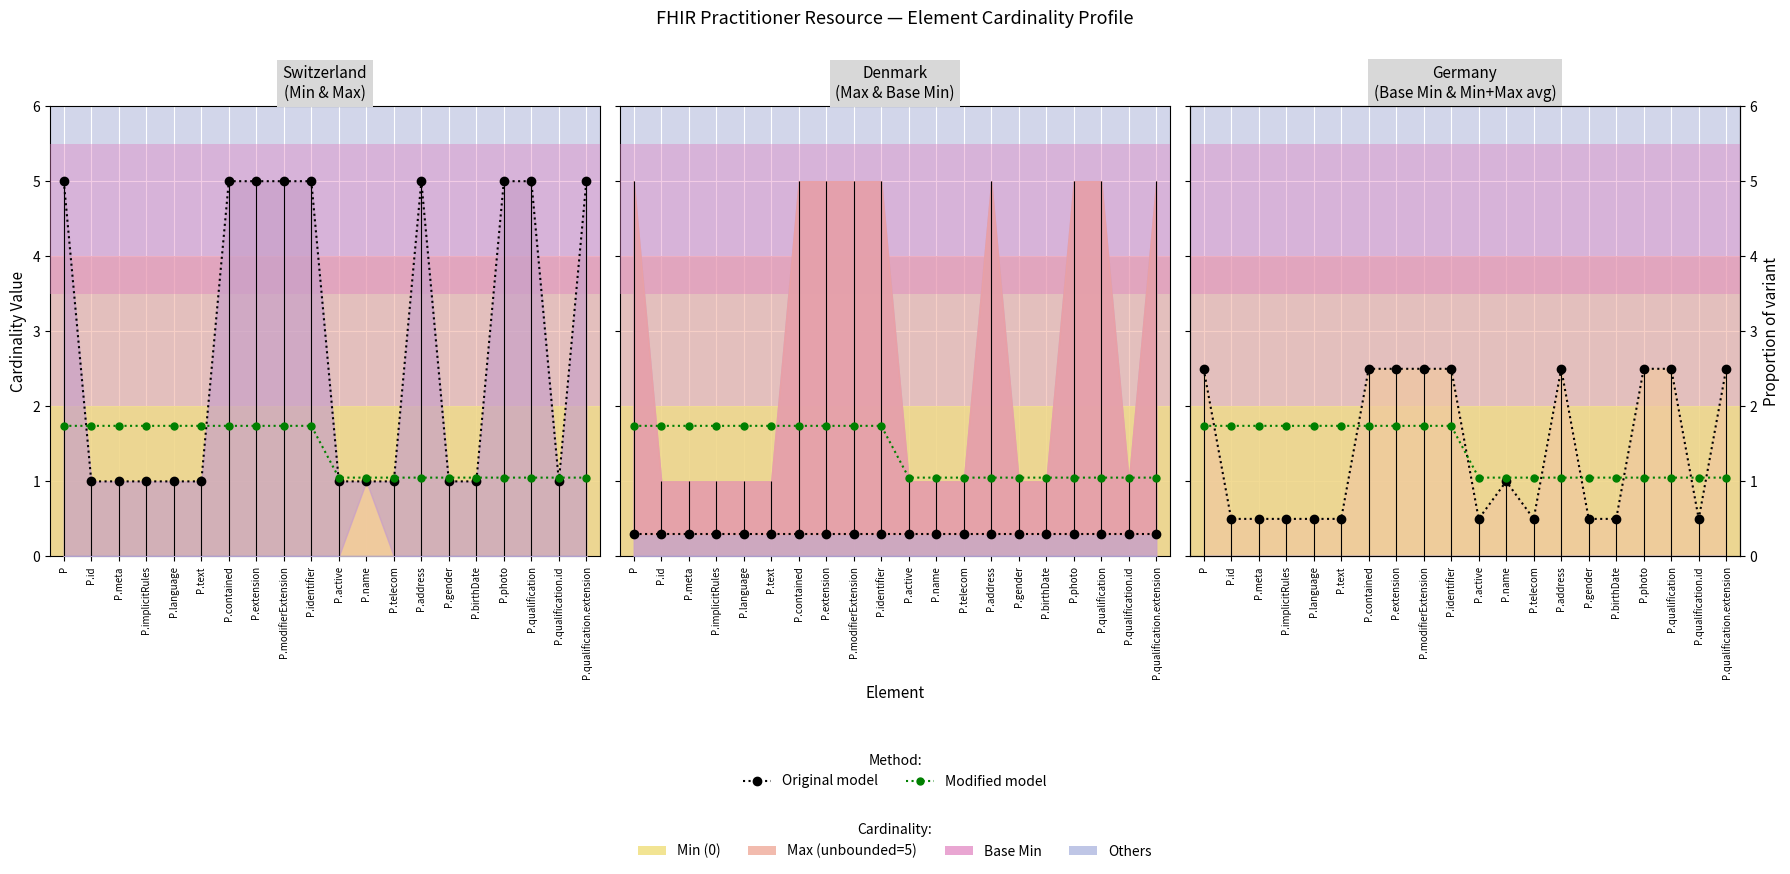

Is it true that Original model equals 0.7 at P.meta?

False